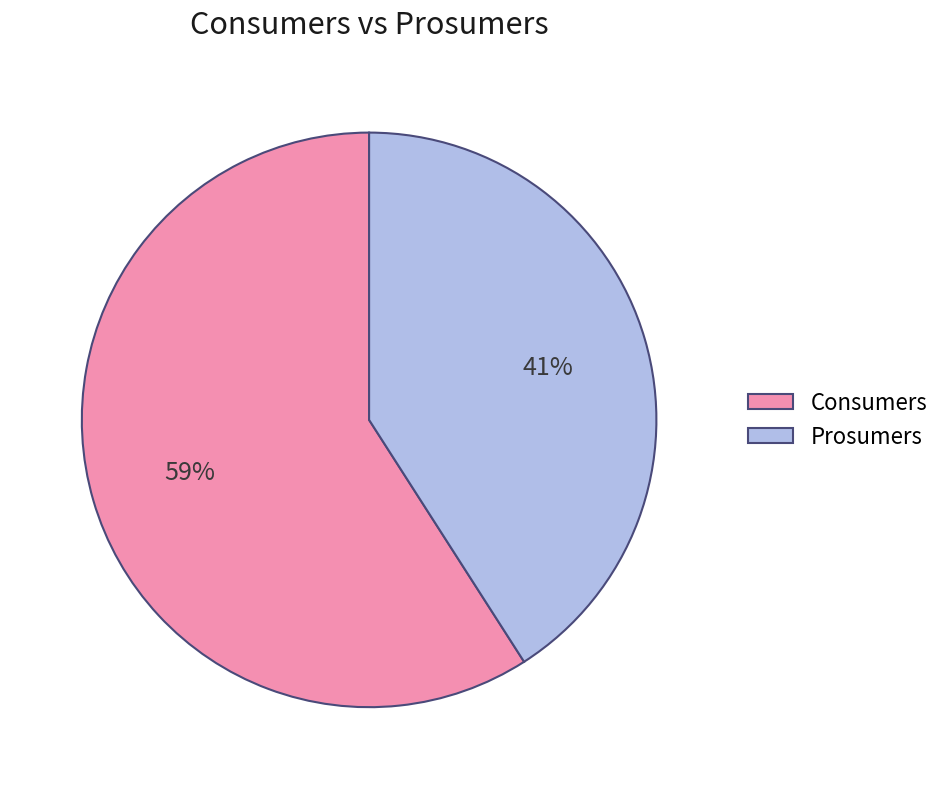

To the nearest percent, what is the average slice percentage?

50%